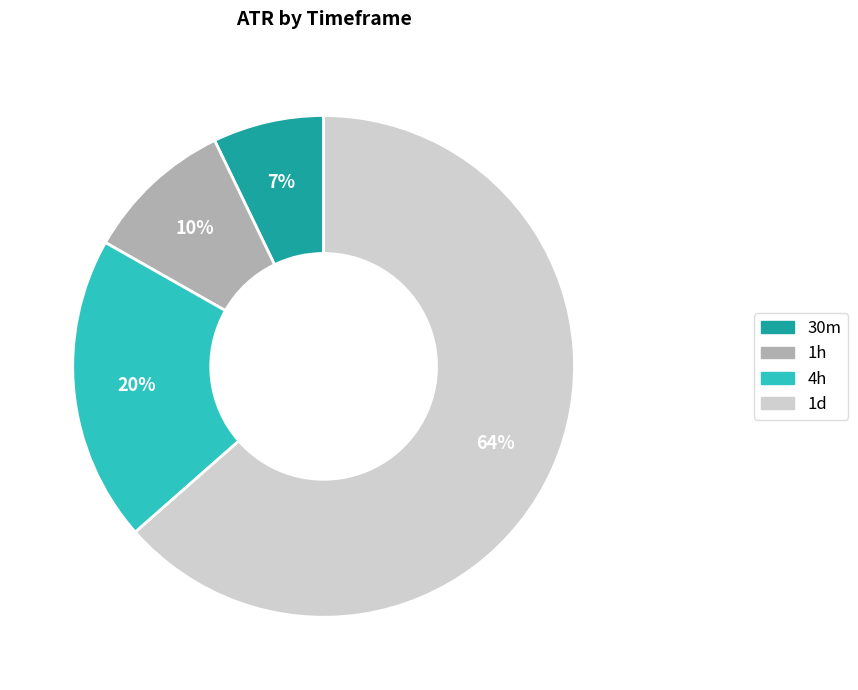

Which slice is the largest?

1d